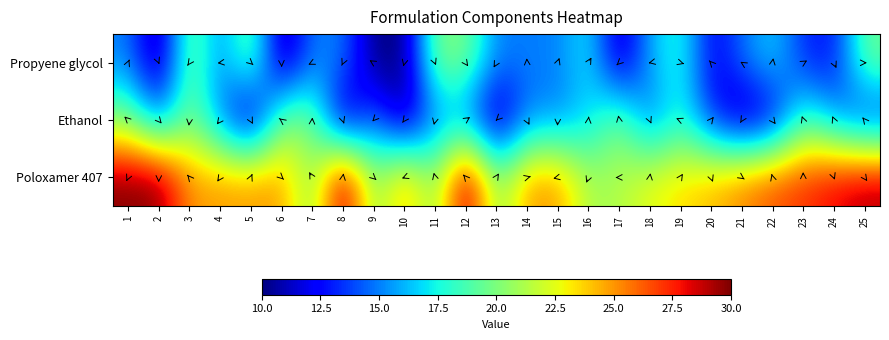

At which category is the sum across all series the highest?

1